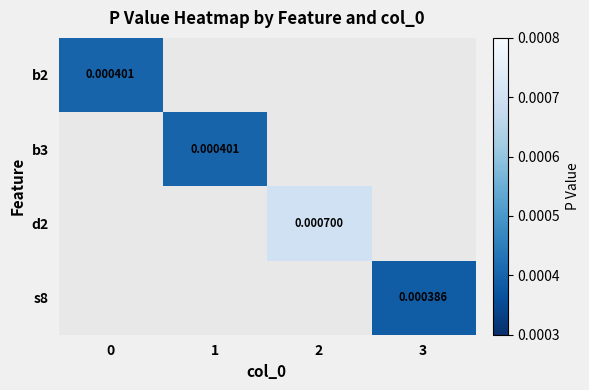

Count the number of data series in this chart.

4